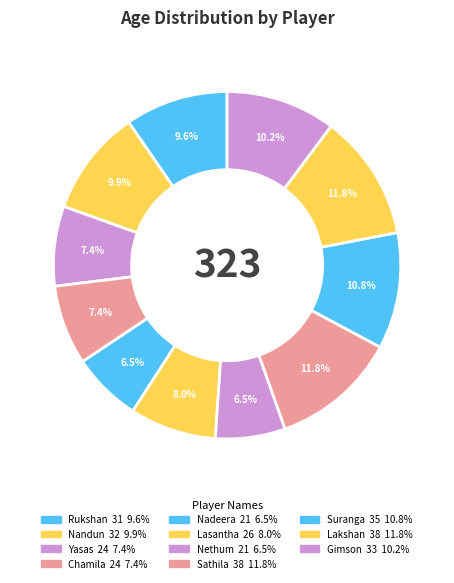

How many slices are in this pie chart?

11